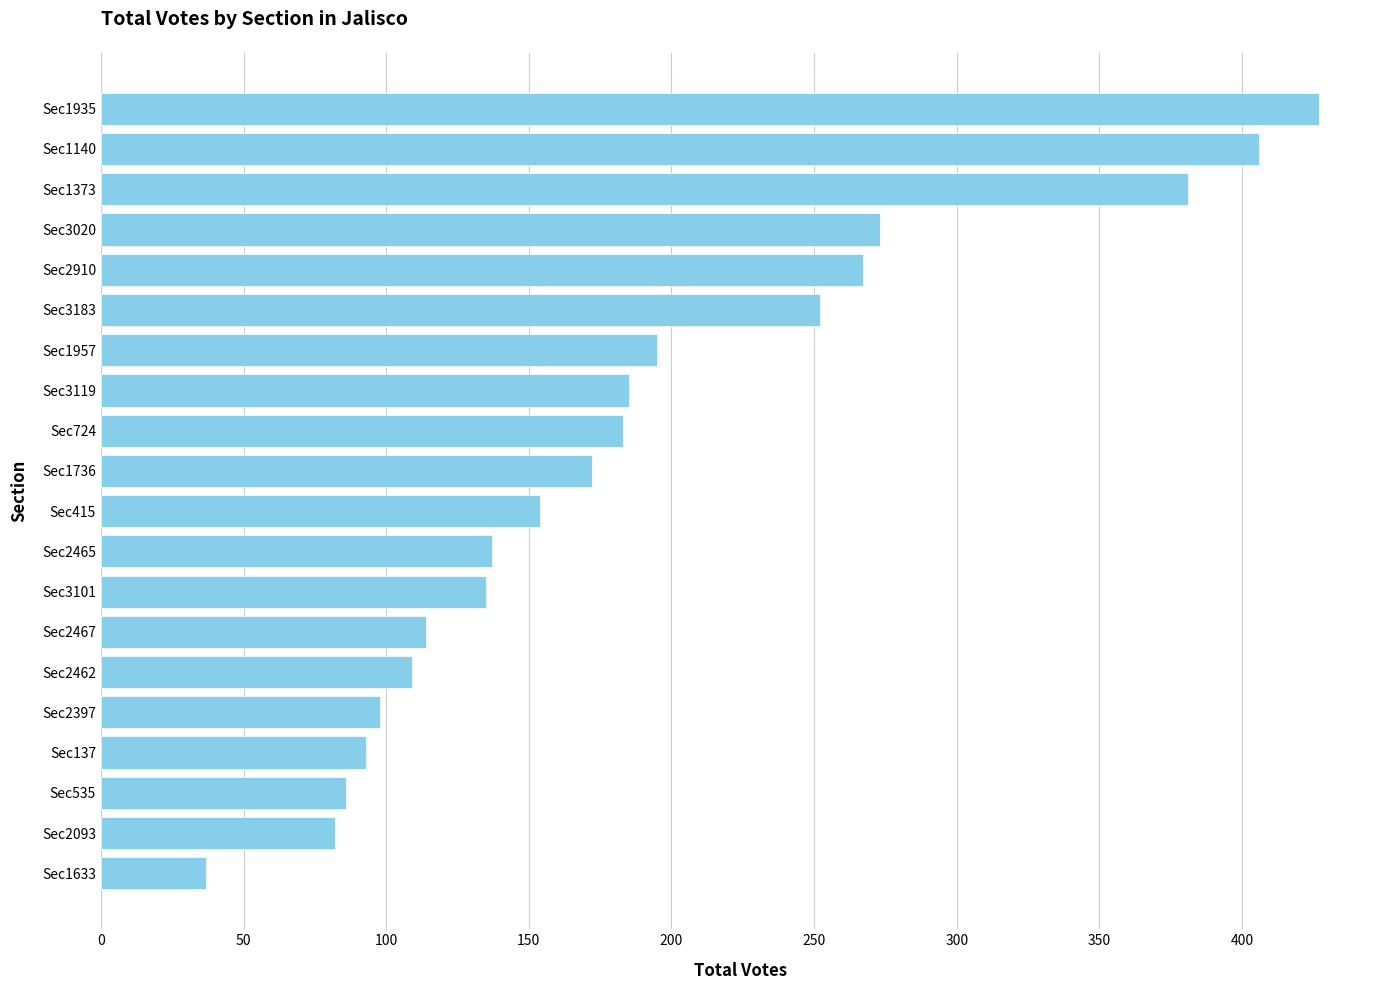

What is the ratio of the value at Sec2467 to the value at Sec3119?

0.6